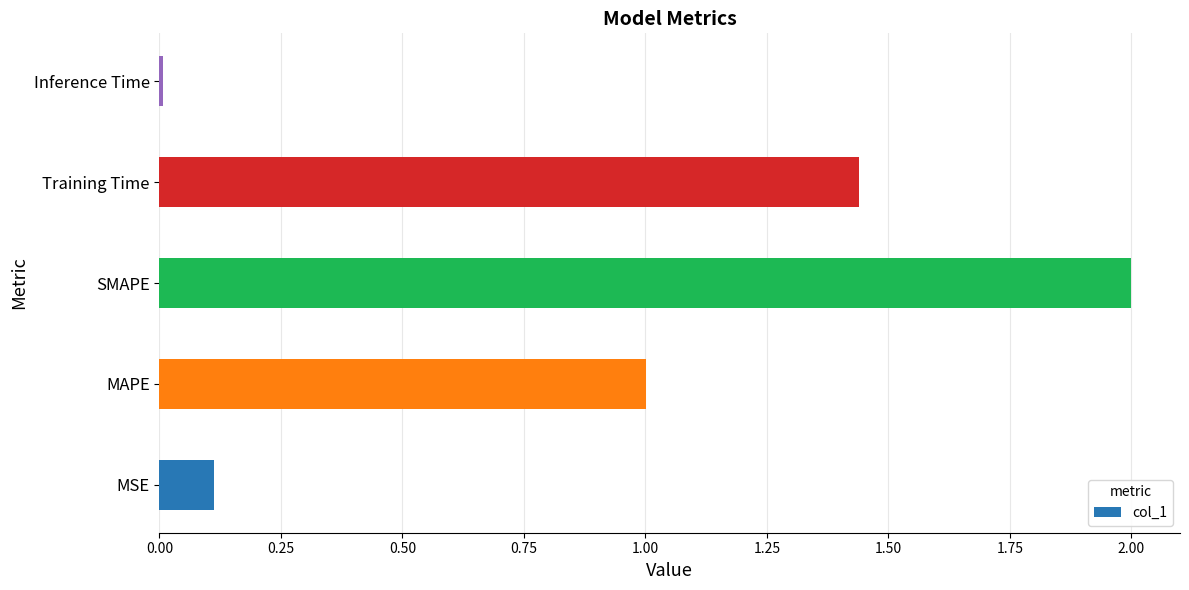

Read the value at SMAPE.

2.0